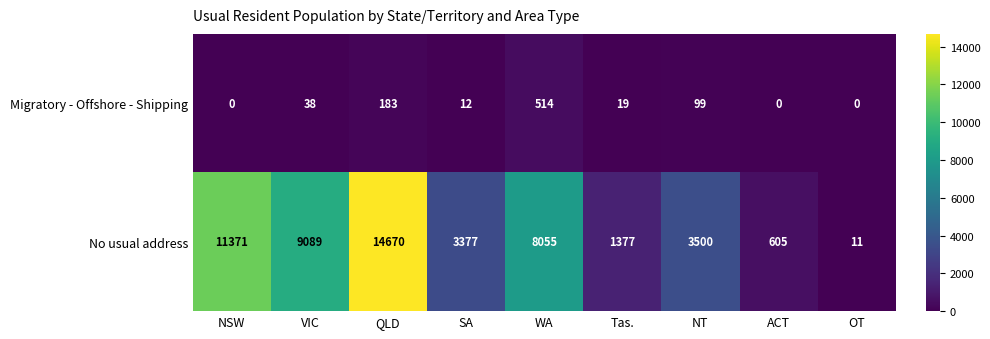

Which category has the highest value in the Migratory - Offshore - Shipping series?

WA